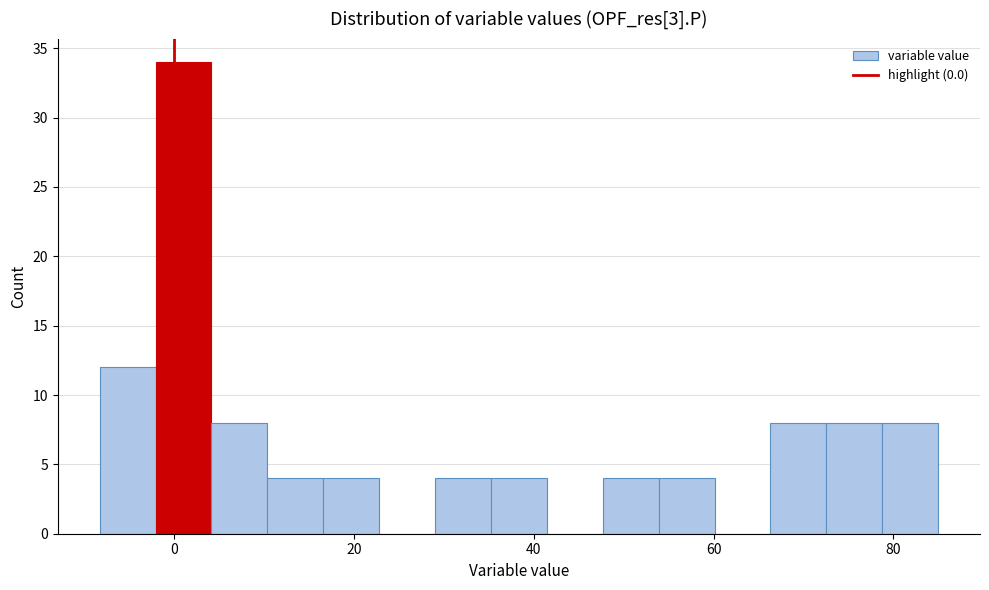

Around what value on the x-axis is the tallest bar? Give the approximate position of its centre, as read against the axis.

2